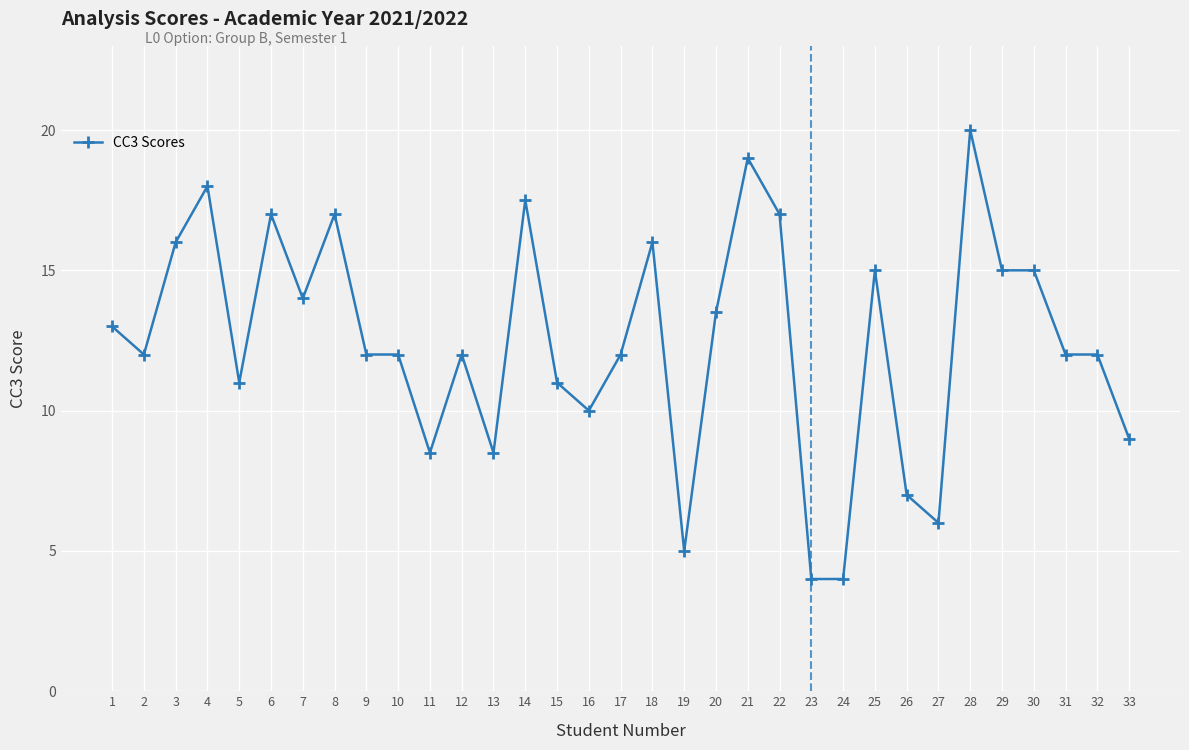

What is the minimum value shown in the chart?

4.0